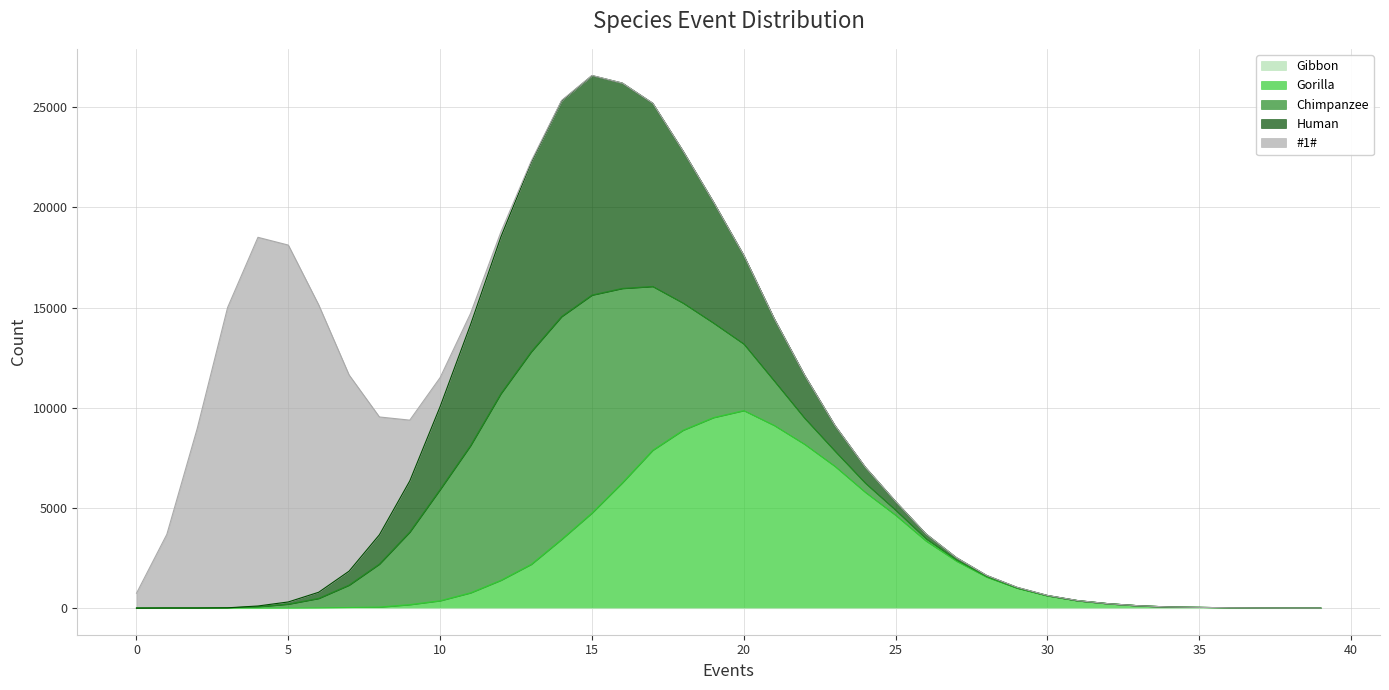

Which has a higher value, 7 or 0?

7